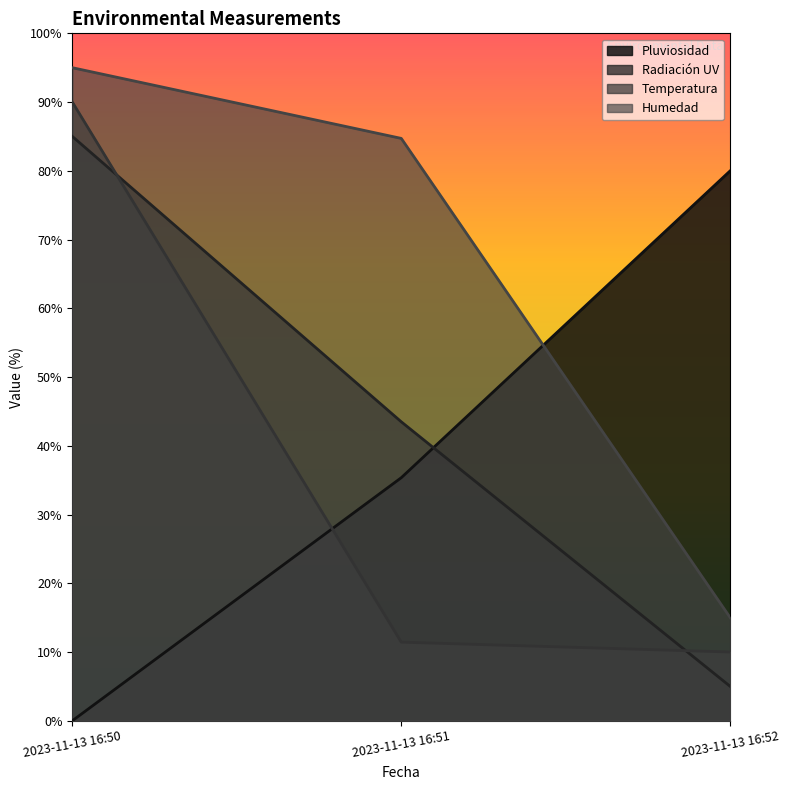

What value does the Radiación UV series have at 2023-11-13 16:51?

43.5